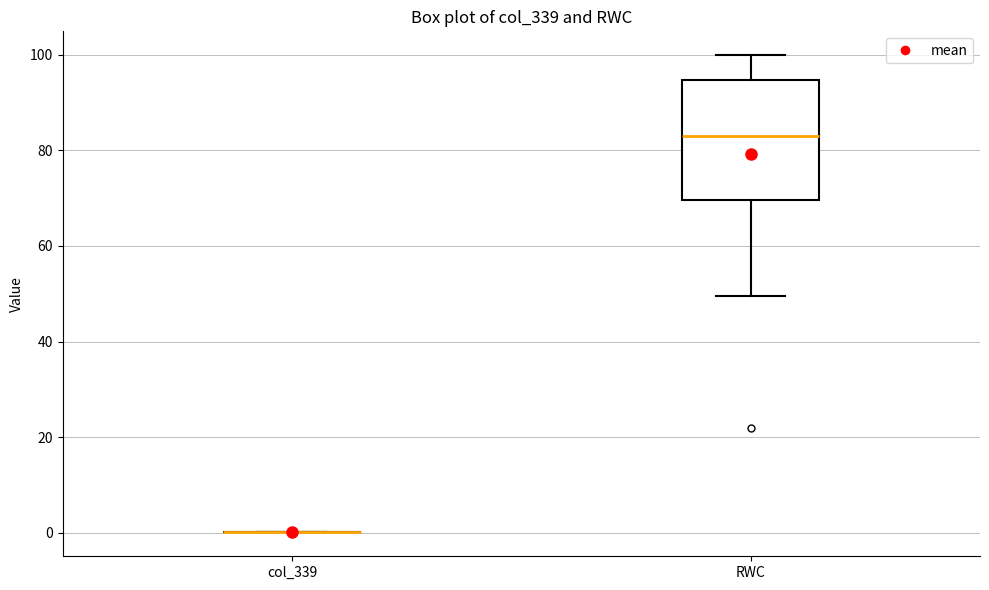

Comparing the boxes themselves (not the whiskers), which one is the tallest?

RWC